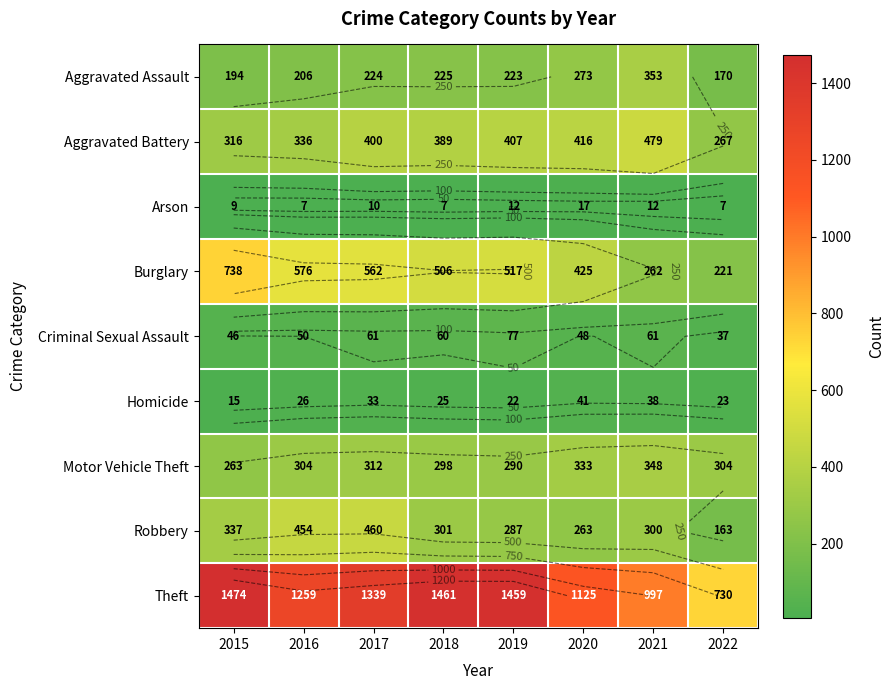

Is it true that Aggravated Battery equals 243 at 2019?

False